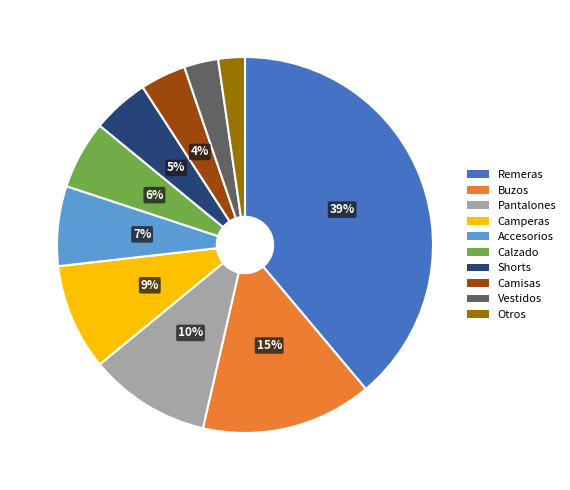

Does any single category account for the majority?

No